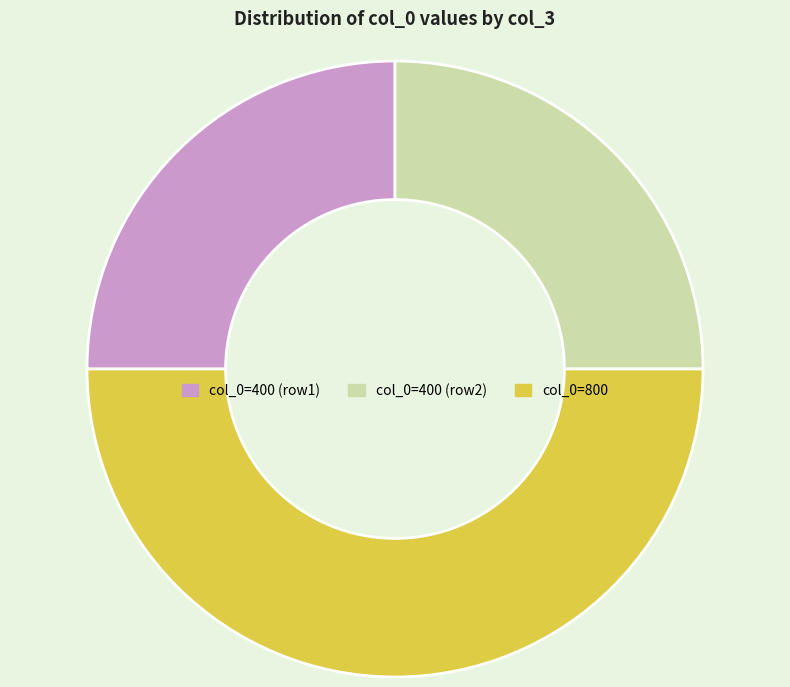

Which slice is the largest?

col_0=800